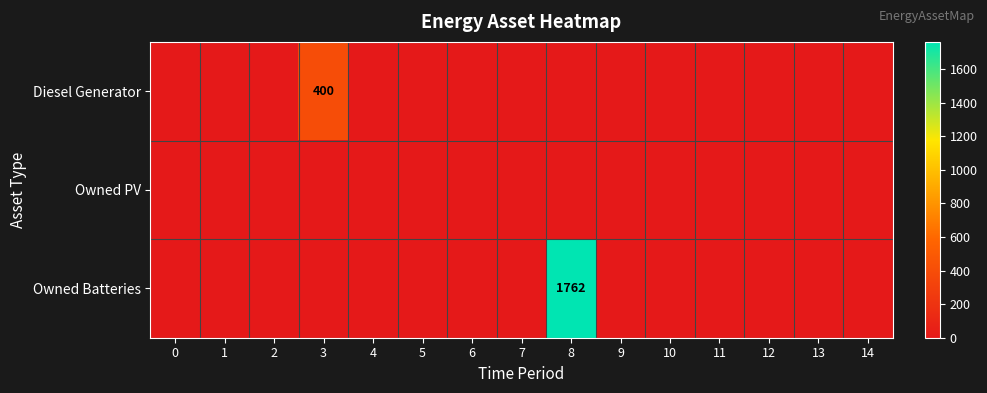

What is the maximum value shown in the chart?

1762